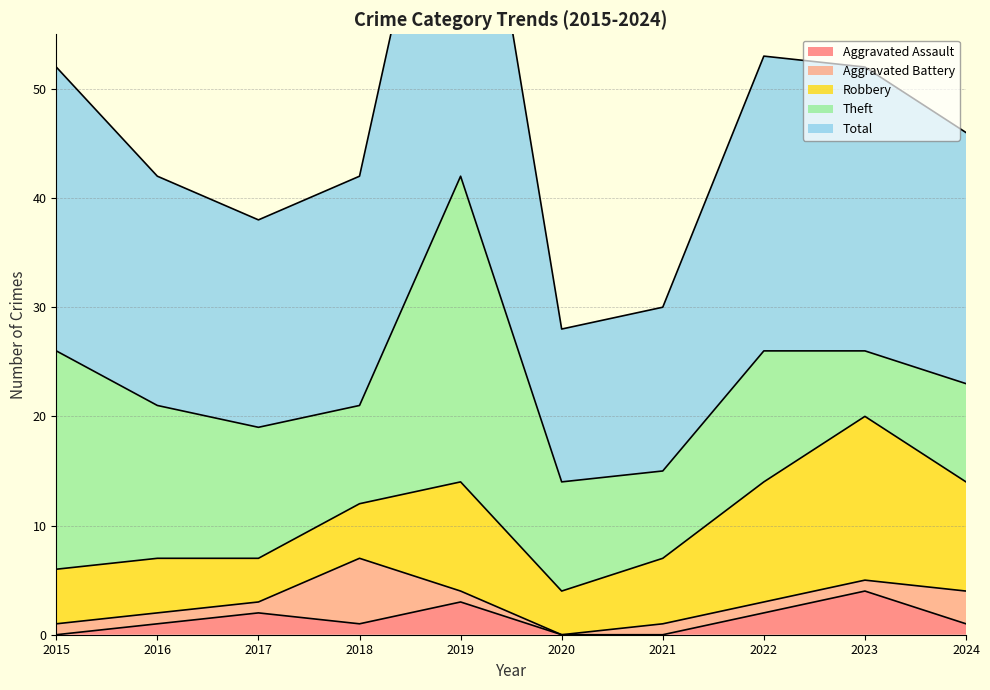

At which category does Theft reach its first local peak?

2019